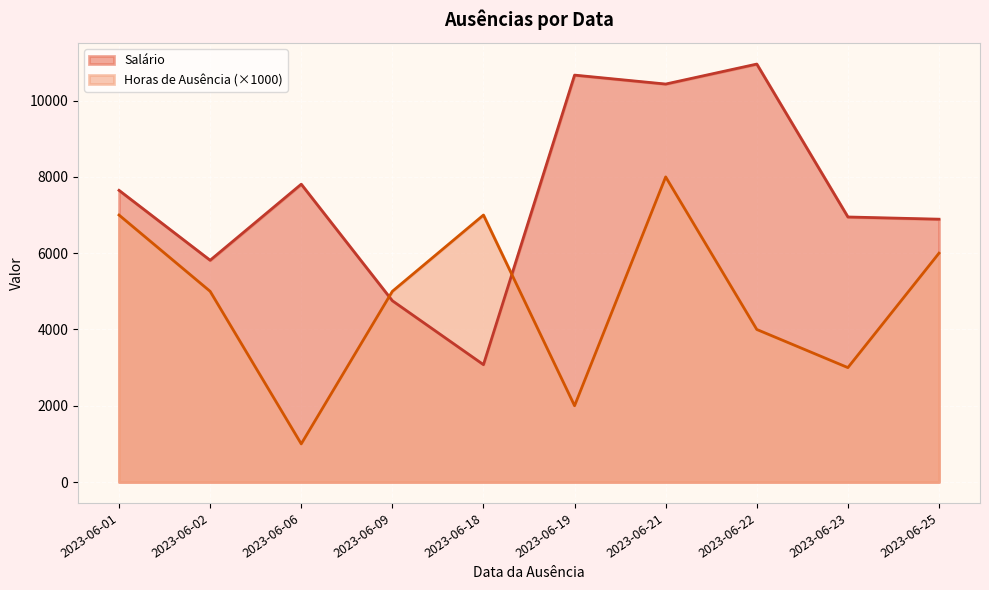

Between 2023-06-21 and 2023-06-23, which series saw the biggest shift?

Horas de Ausência (×1000)